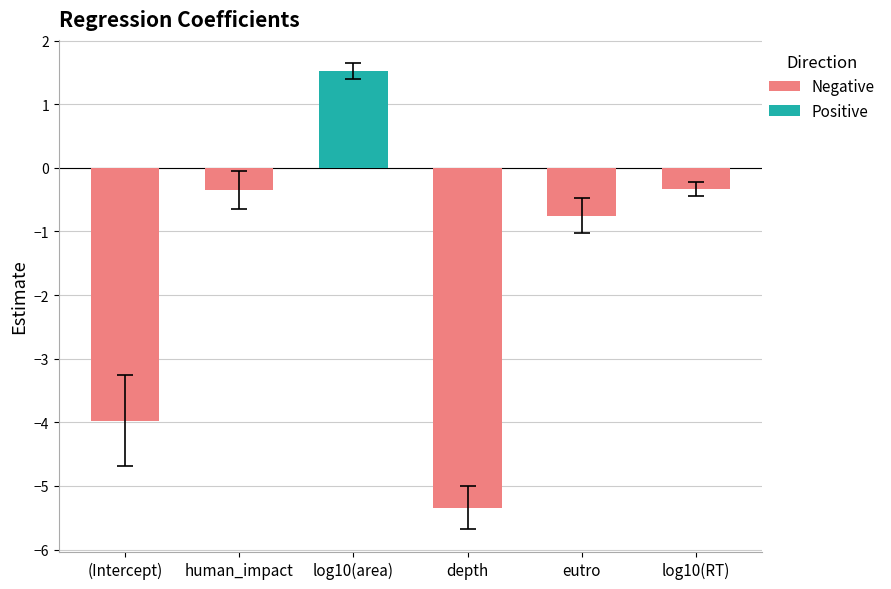

Which label corresponds to the largest value in the chart?

log10(area)